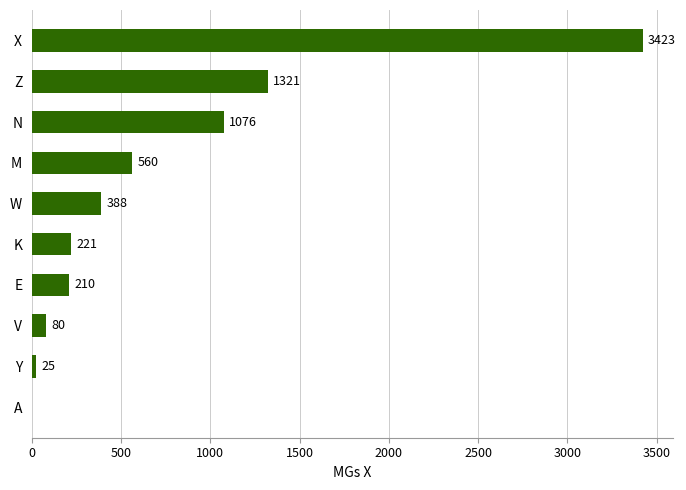

How many categories are shown in the chart?

10